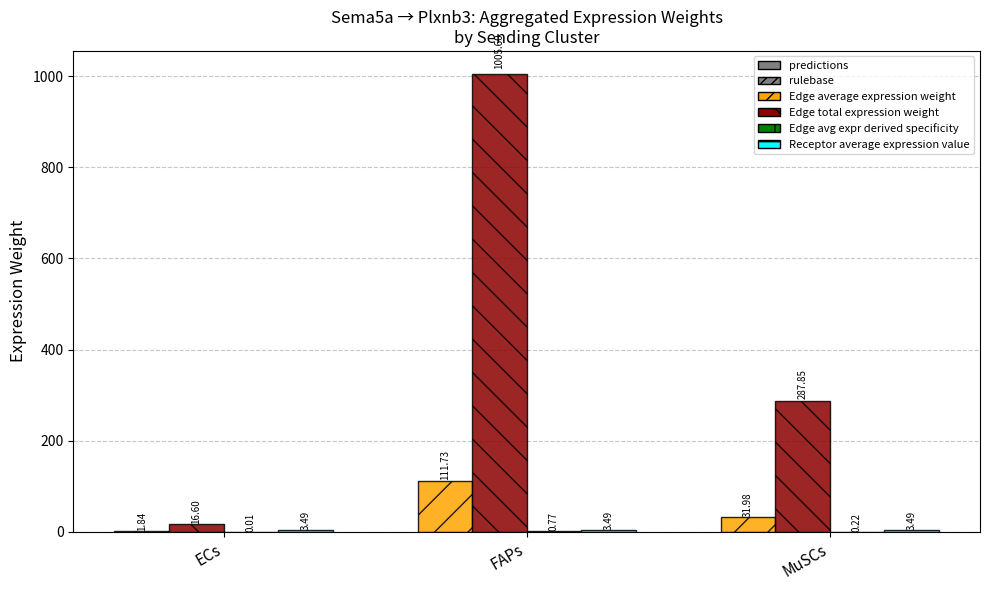

Which series changed the most between ECs and FAPs?

Edge total expression weight